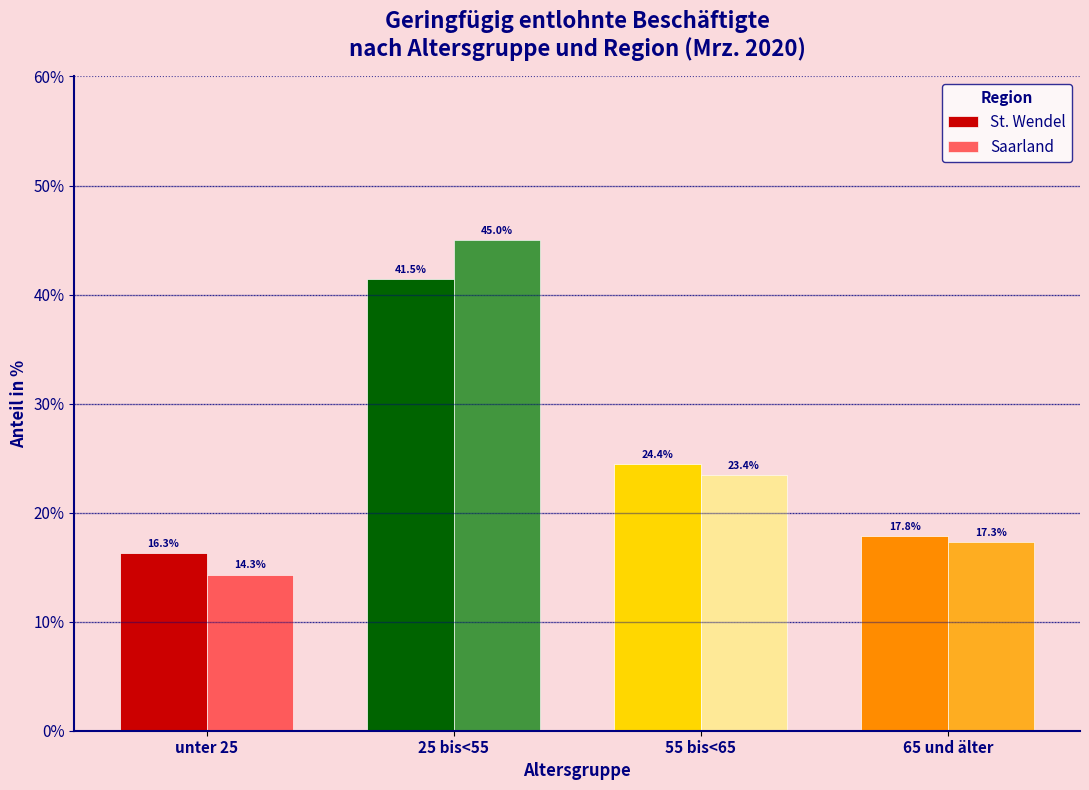

Reading left to right, transcribe all the data shown in this chart.

St. Wendel: 16.3	41.5	24.4	17.8
Saarland: 14.3	45.0	23.4	17.3